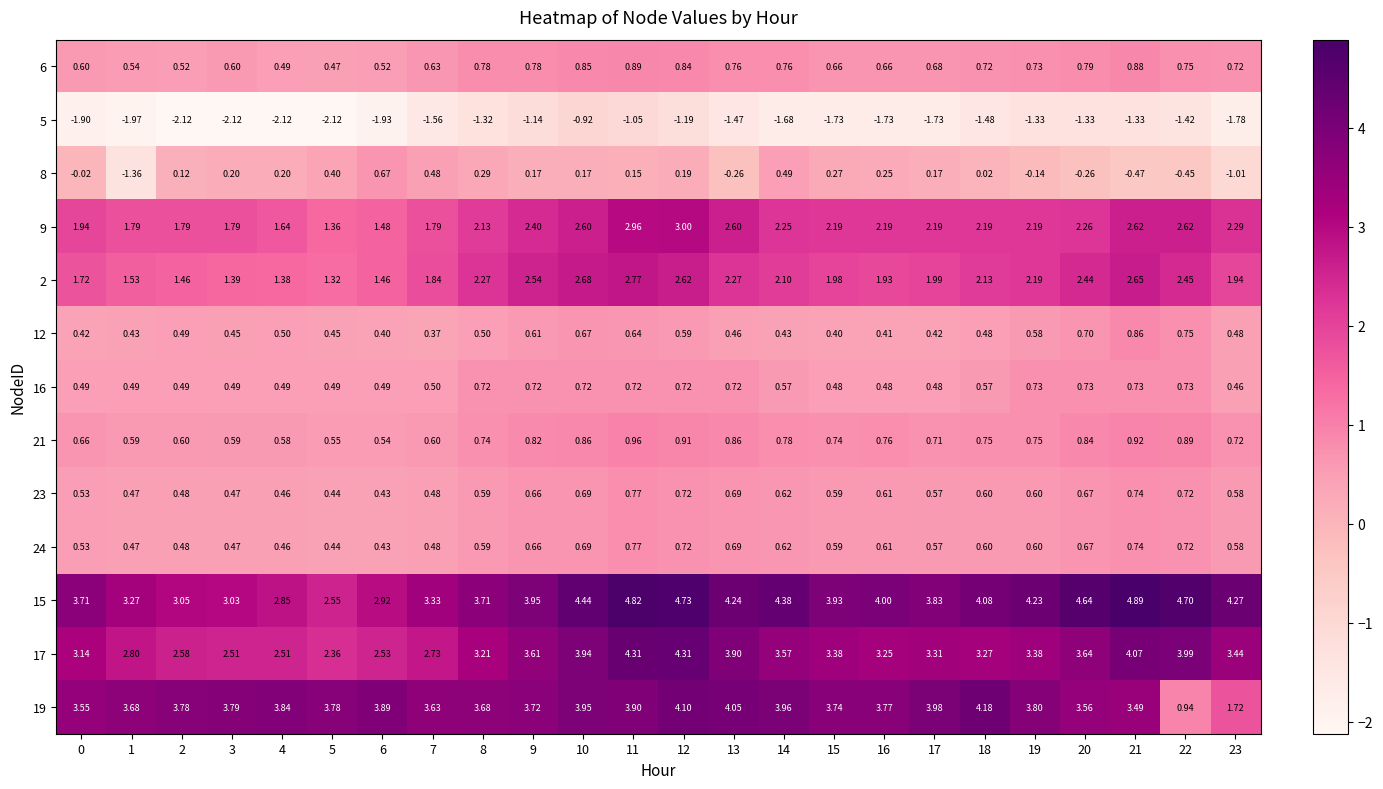

At which category is the sum across all series the highest?

11